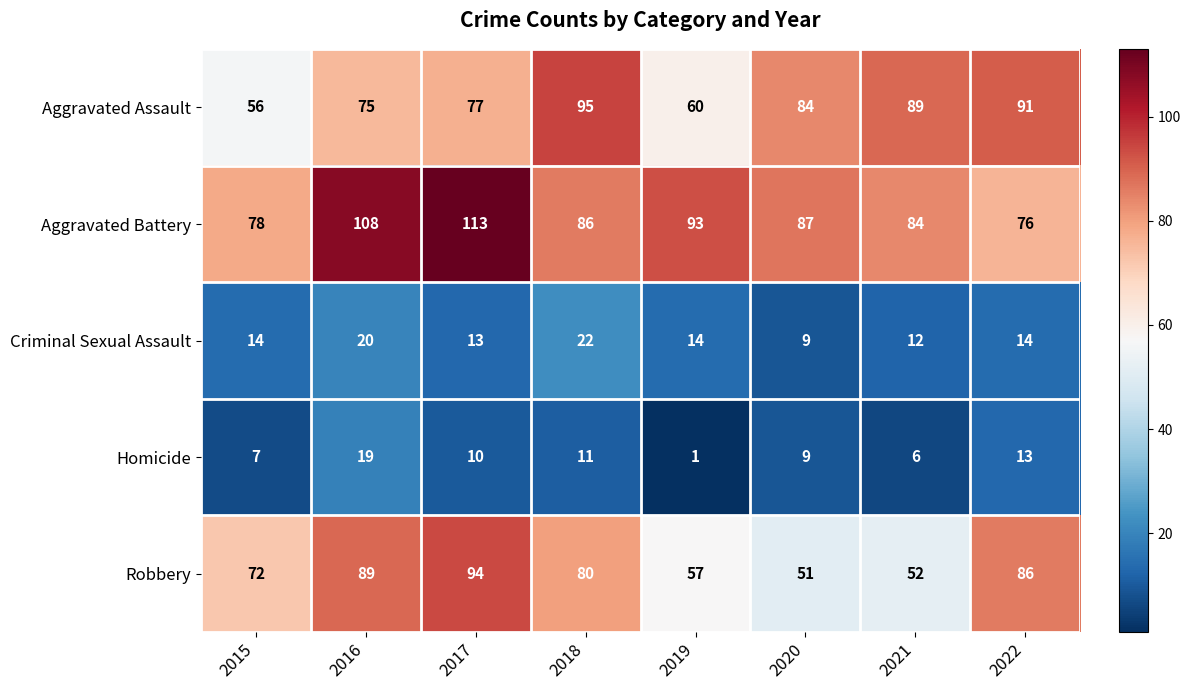

What is the approximate value of Criminal Sexual Assault at 2015?

14